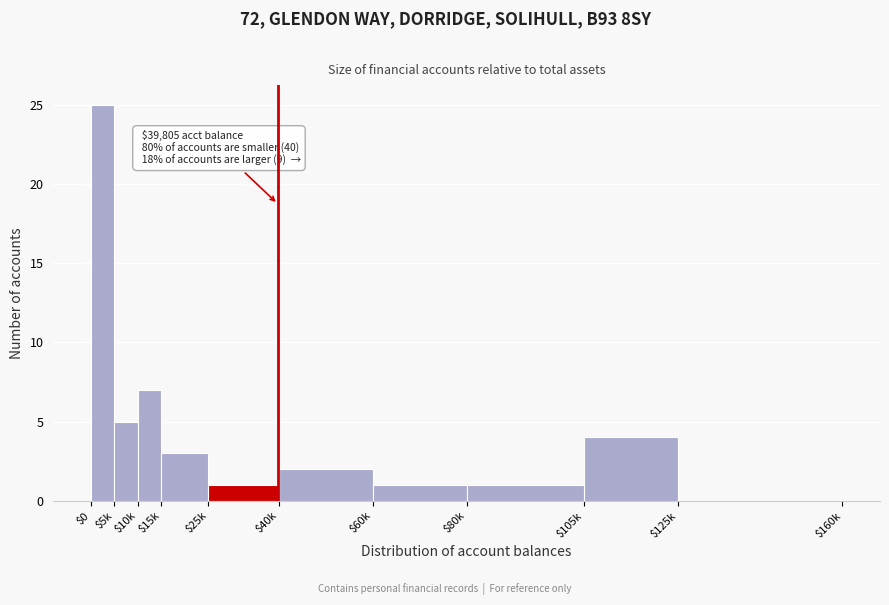

At which label is the value closest to 12?

$10k